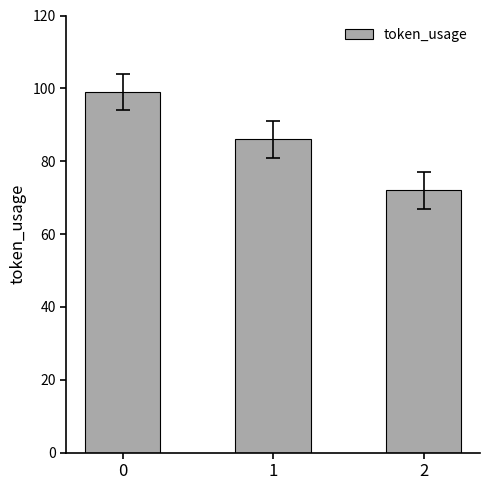

What is the value of the 1st bar from the left?

99